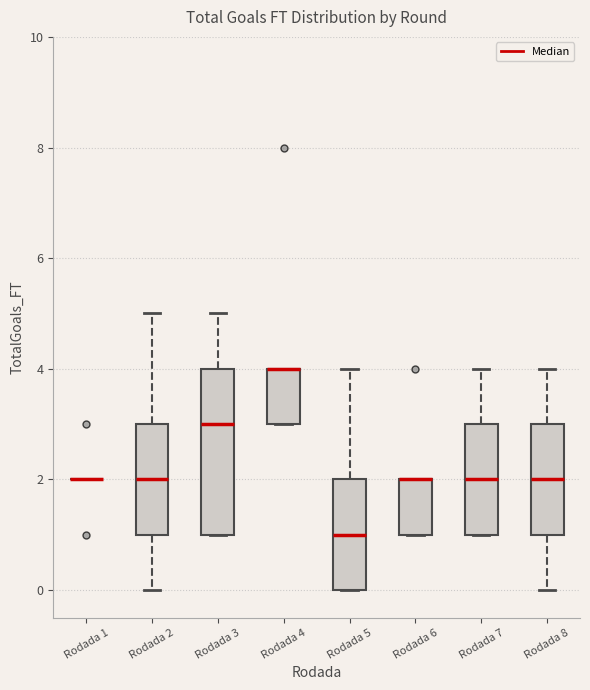

Which box is the tallest, from its lower edge to its upper edge?

Rodada 3